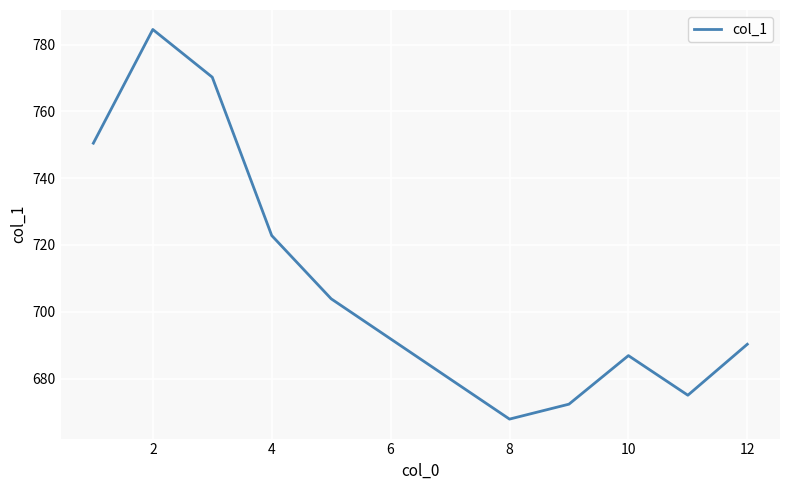

Reading left to right, list all the values displayed in this chart.

750.5	784.5	770.2	722.8	703.9	667.9	672.3	686.9	675.0	690.3